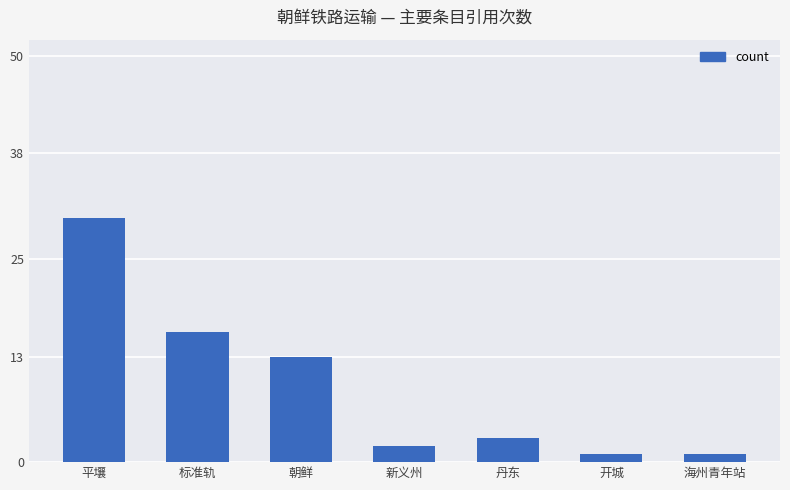

Reading right to left, transcribe all the data shown in this chart.

海州青年站=1	开城=1	丹东=3	新义州=2	朝鲜=13	标准轨=16	平壤=30